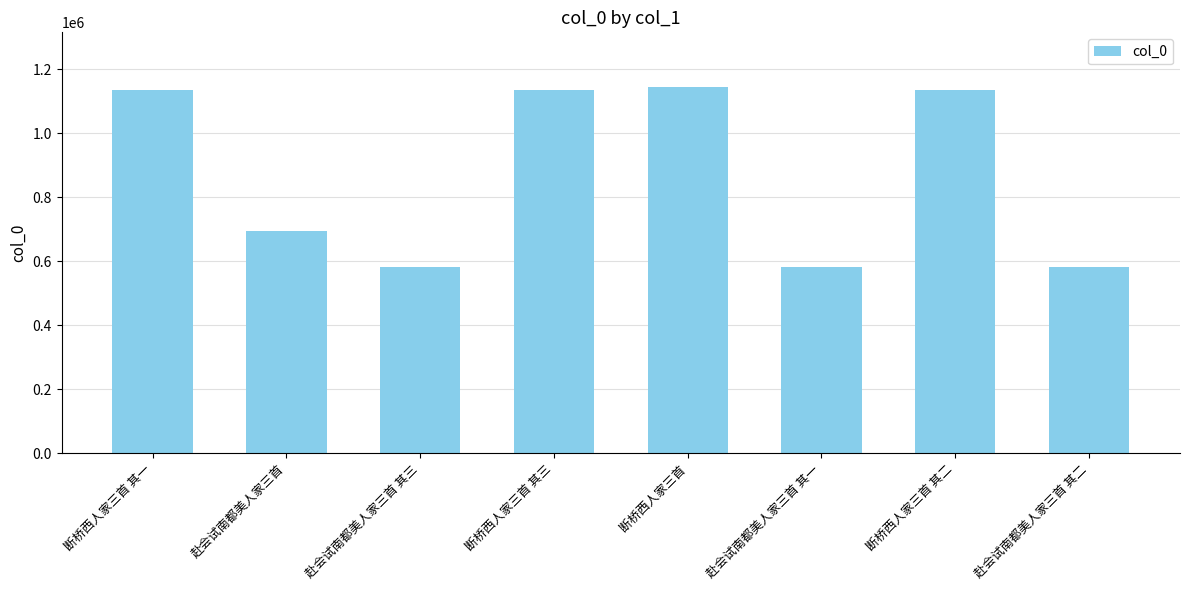

What is the maximum value shown in the chart?

1144013